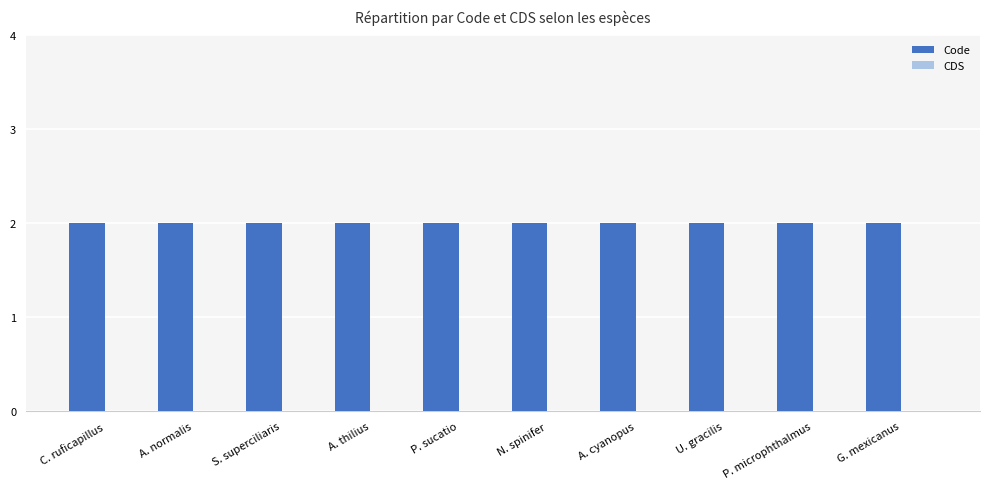

Which series has the largest range (max minus min)?

Code